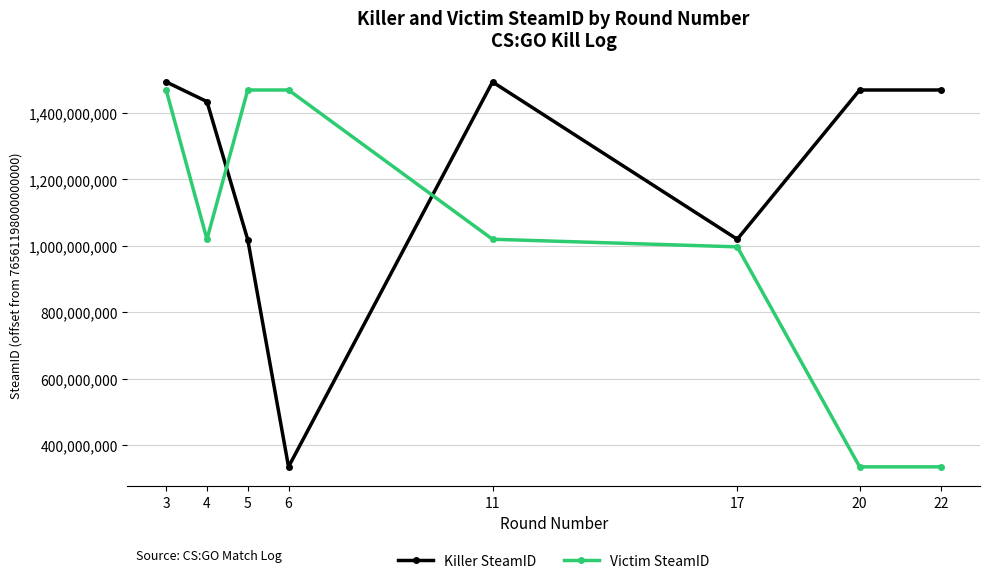

What is the value of the Killer SteamID point at the 1st from the left?

1493351292